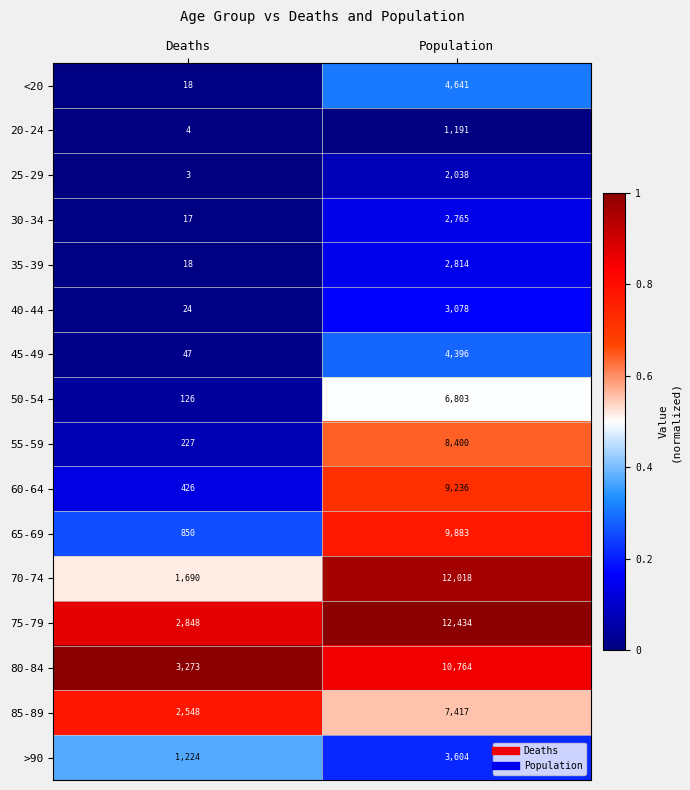

At which label does 35-39 reach its minimum?

Deaths